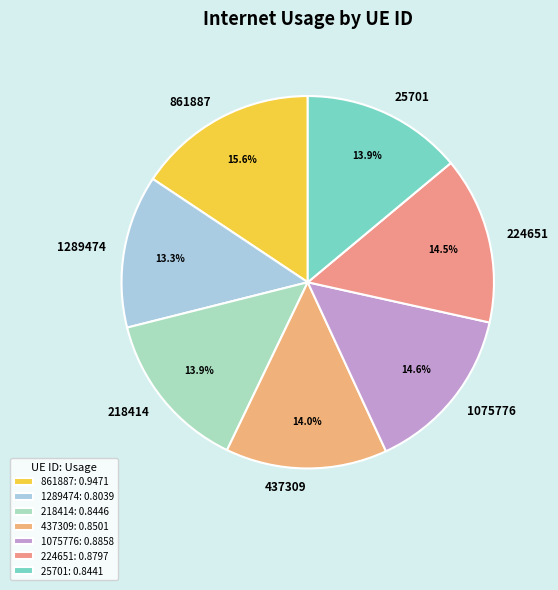

Between 1289474 and 1075776, which is larger?

1075776